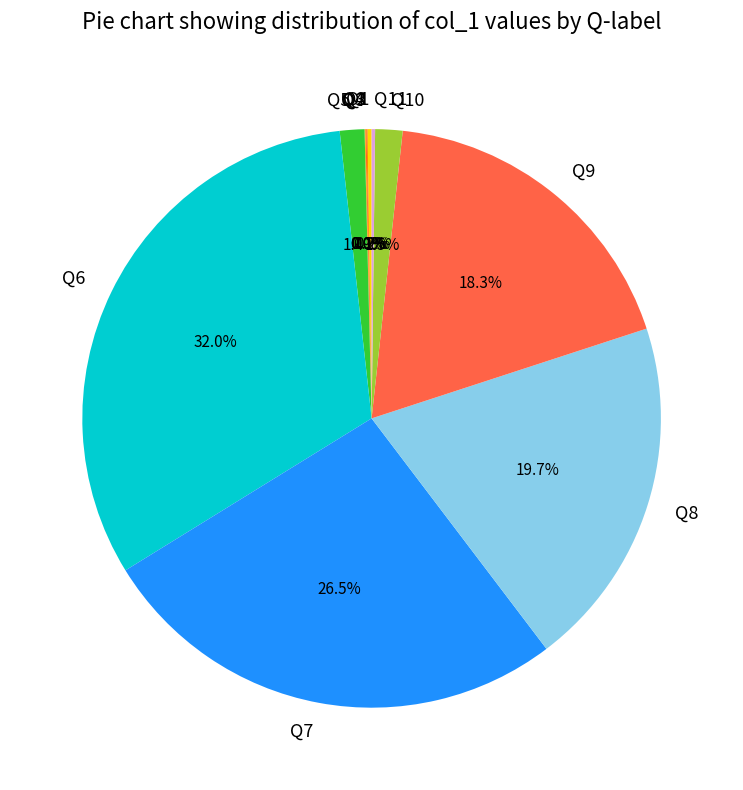

Is there any slice that represents more than half of the pie?

No